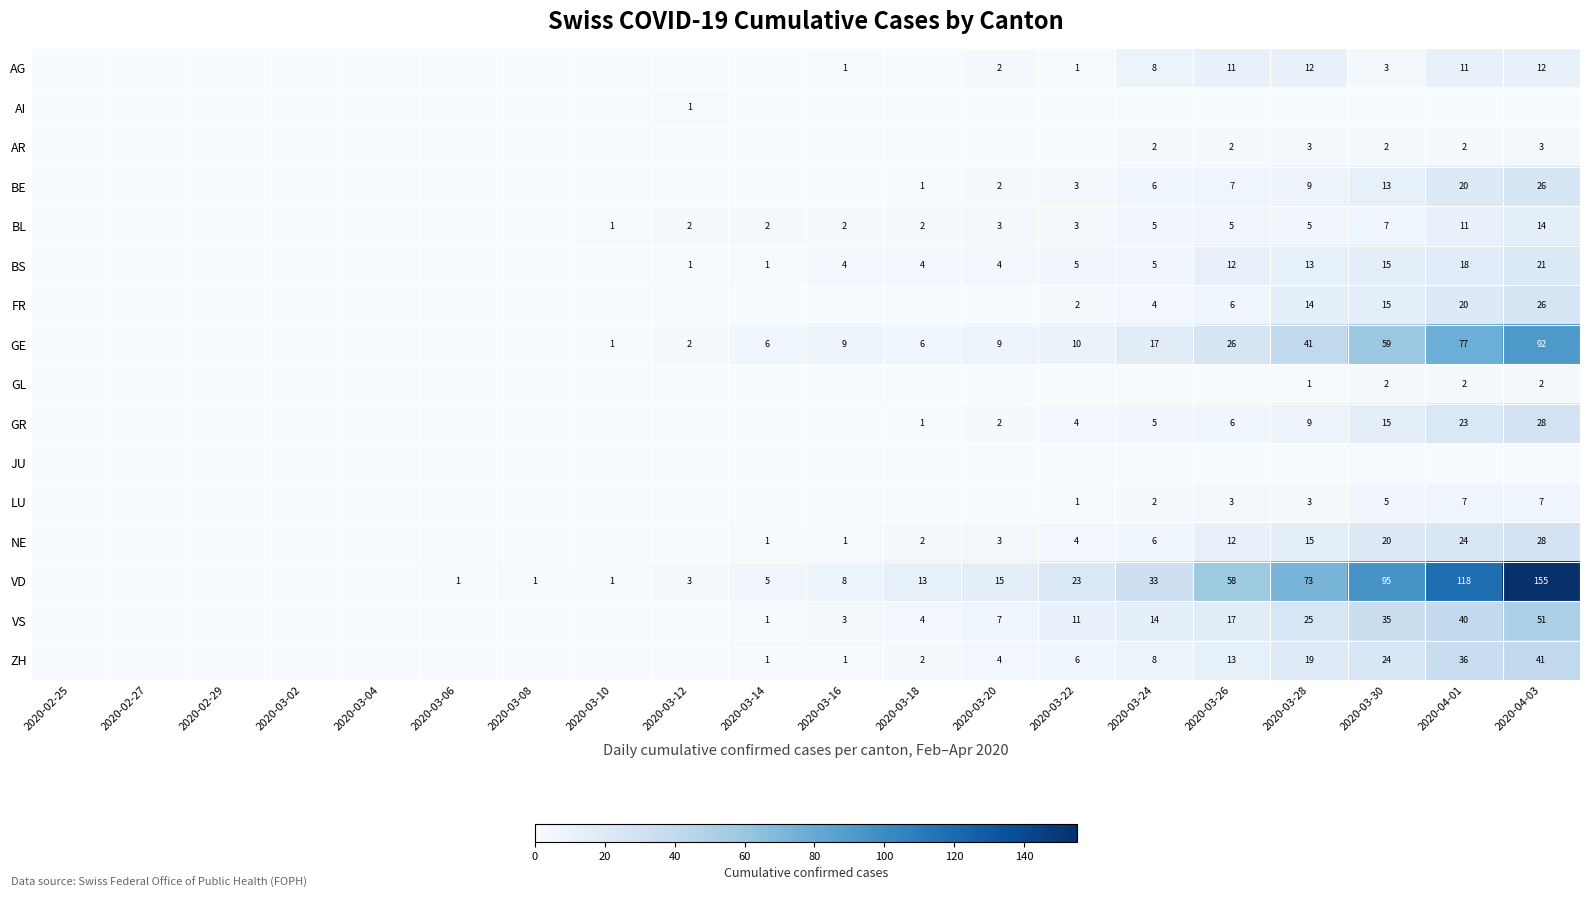

At which category does the chart reach its minimum across all series?

2020-02-25